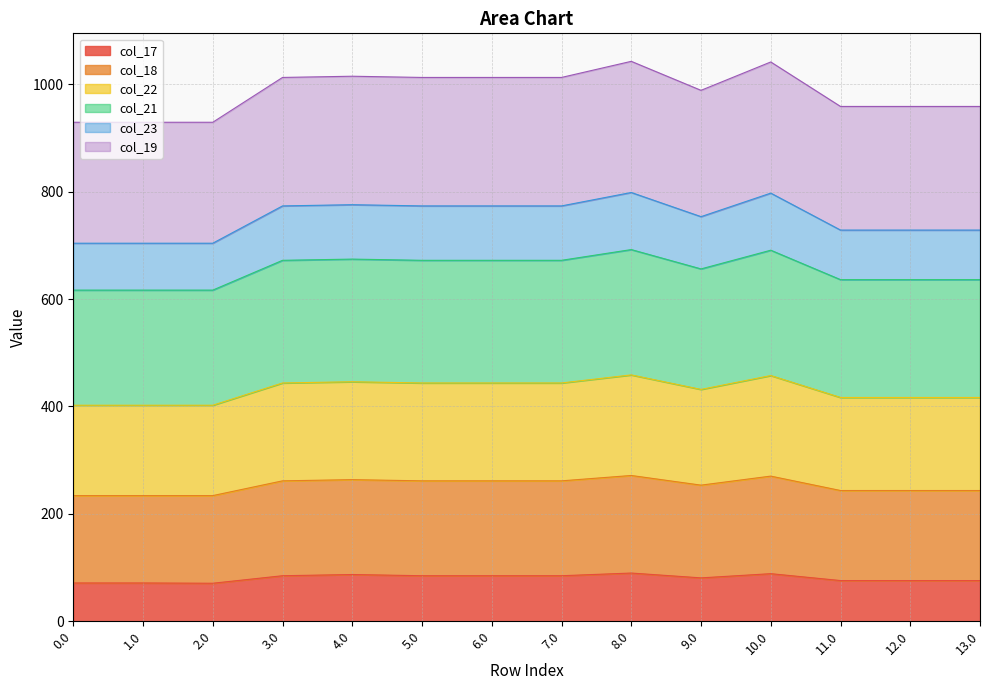

What is the spread (max minus min) of values at 5.0?

927.9